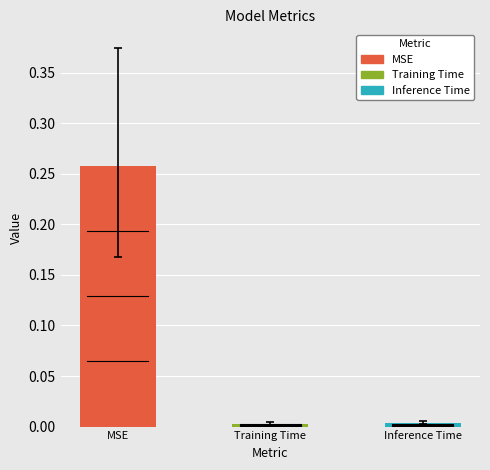

What is the change in value from MSE to Training Time?

-0.3